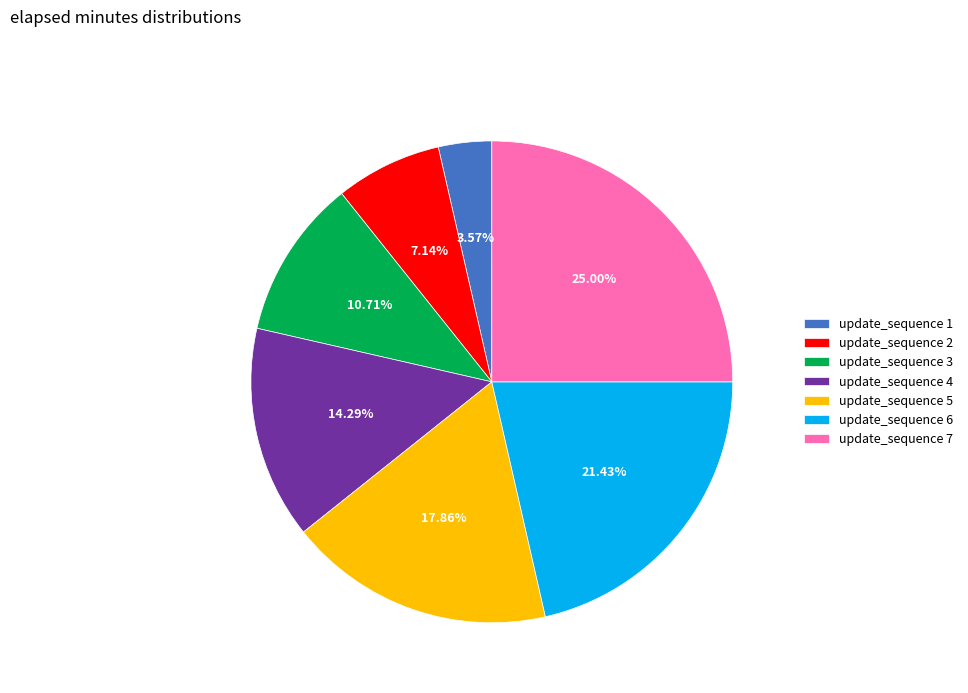

Which has a higher value, update_sequence 4 or update_sequence 7?

update_sequence 7